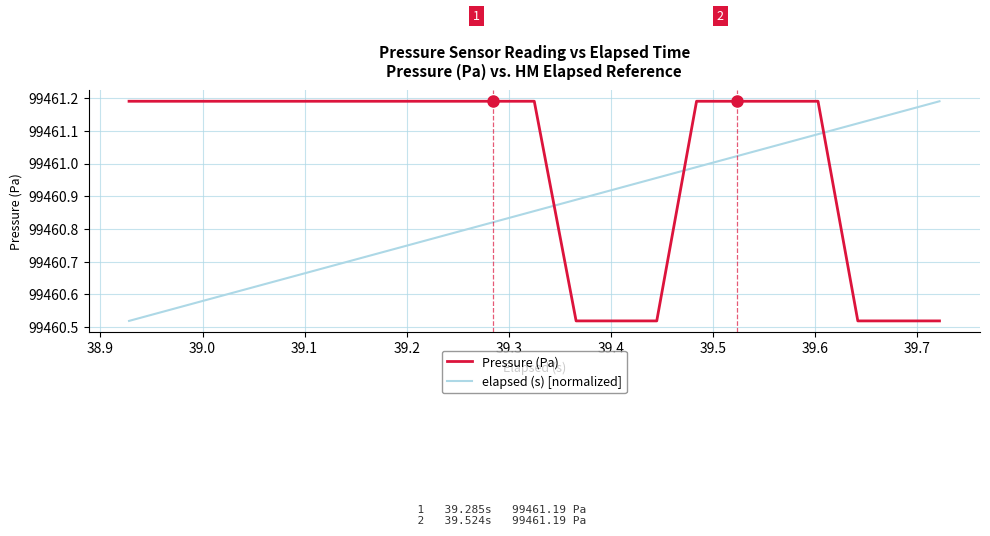

Which series ends up on top after the final intersection of Pressure (Pa) and elapsed (s) [normalized]?

elapsed (s) [normalized]